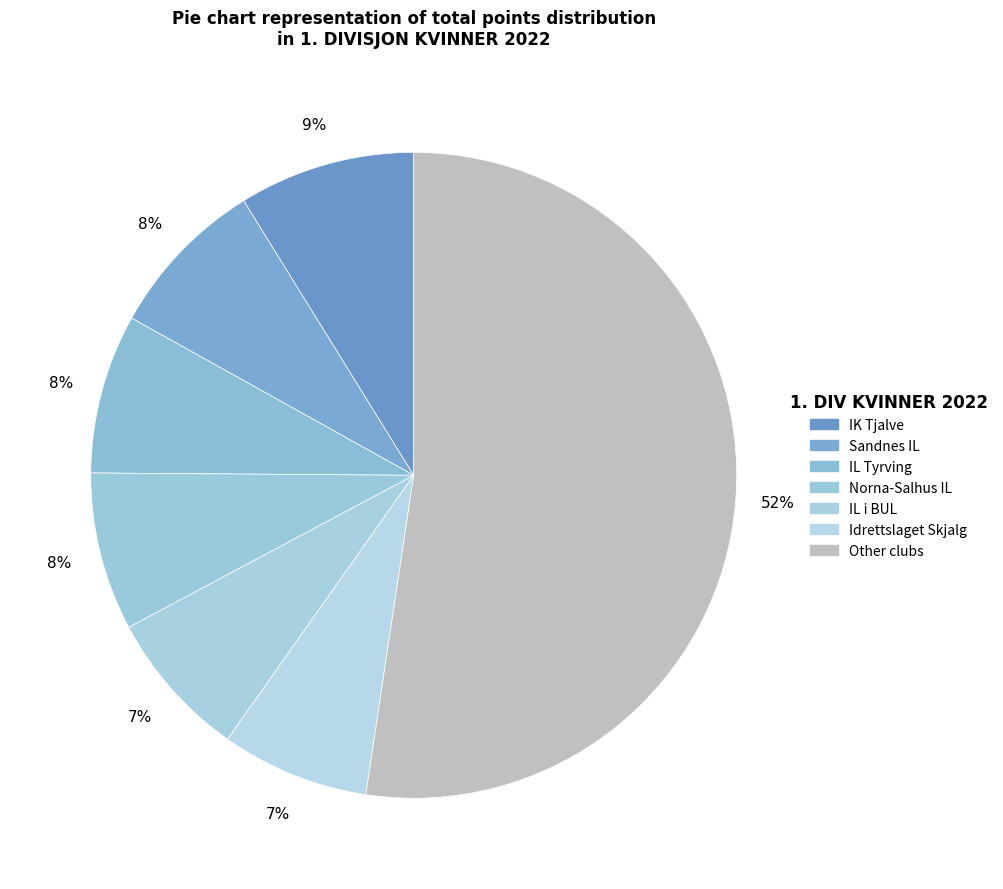

Count the number of slices in the pie.

7